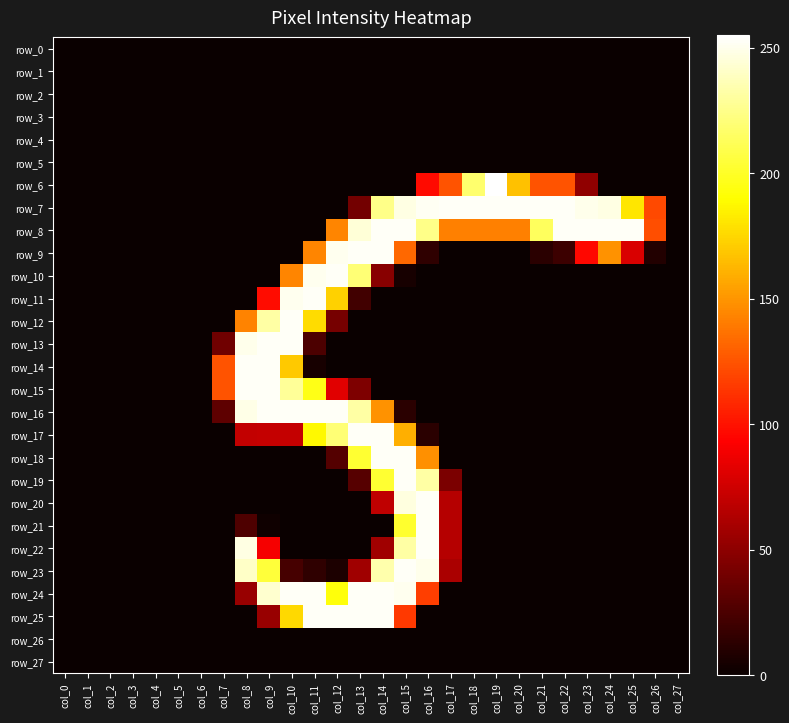

What is the difference between the highest and lowest values at col_16?

253